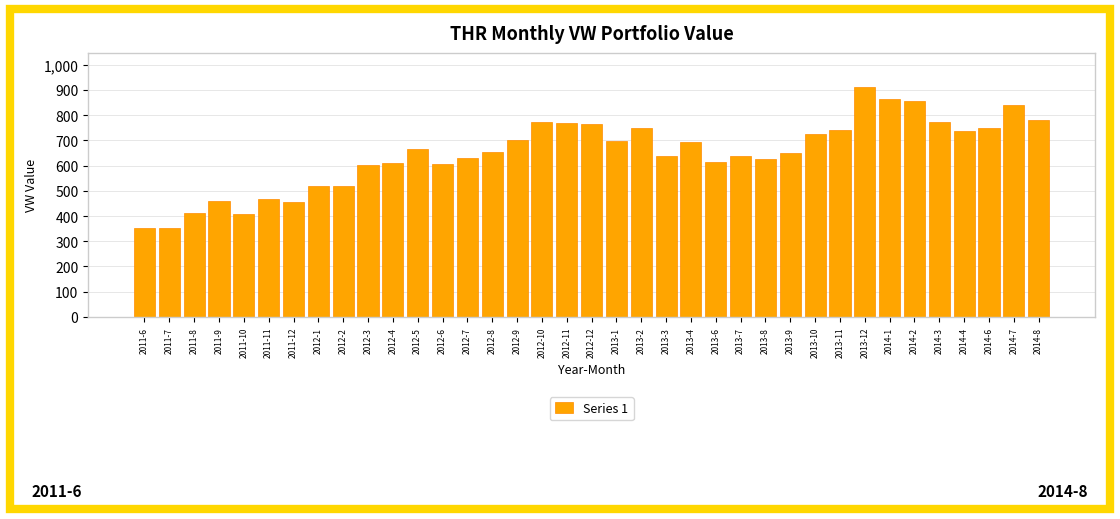

What is the sum of the values at 2012-2 and 2011-10?

925.3